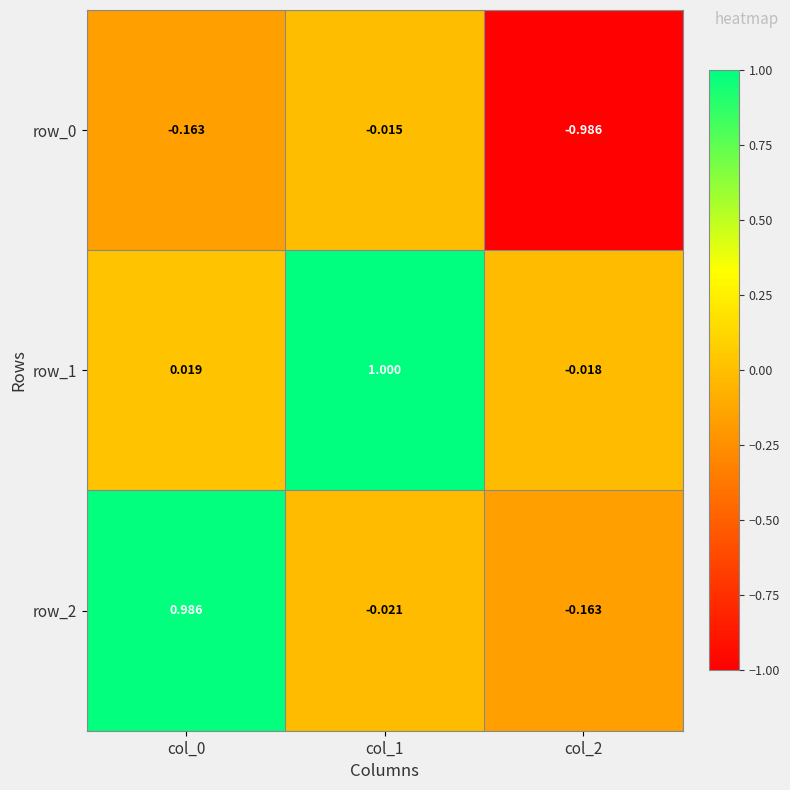

What is the spread (max minus min) of values at col_2?

1.0